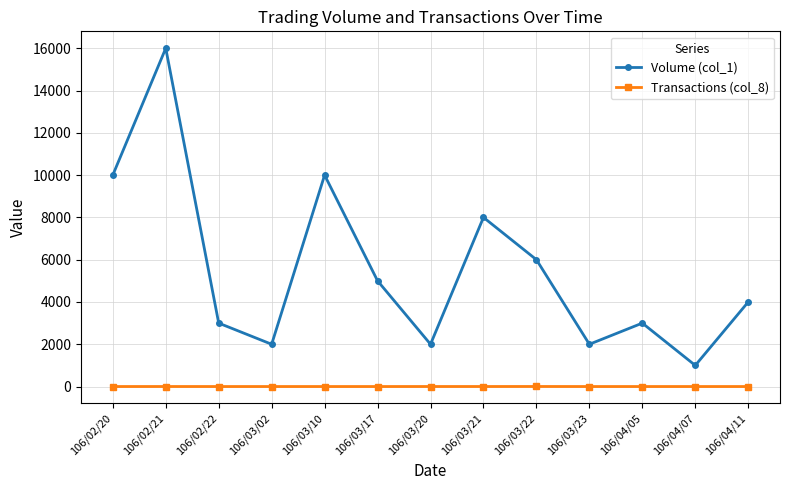

Between 106/03/20 and 106/04/07, which series saw the biggest shift?

Volume (col_1)